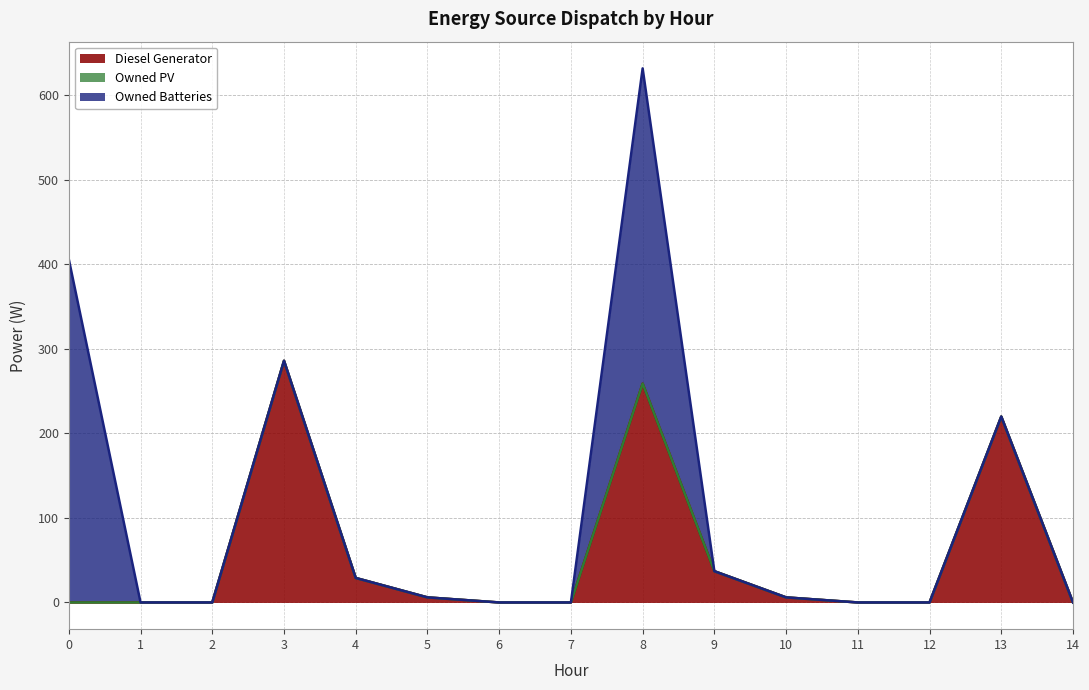

What is the total value across all series at 10?

6